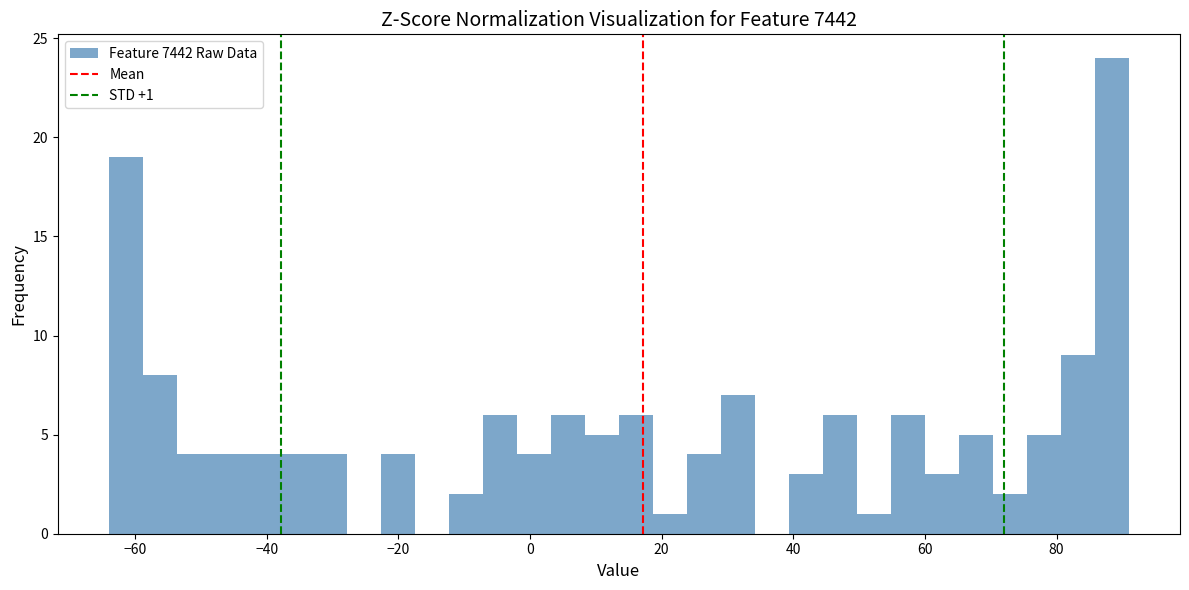

Read against the x-axis, roughly where is the centre of the tallest bar?

88